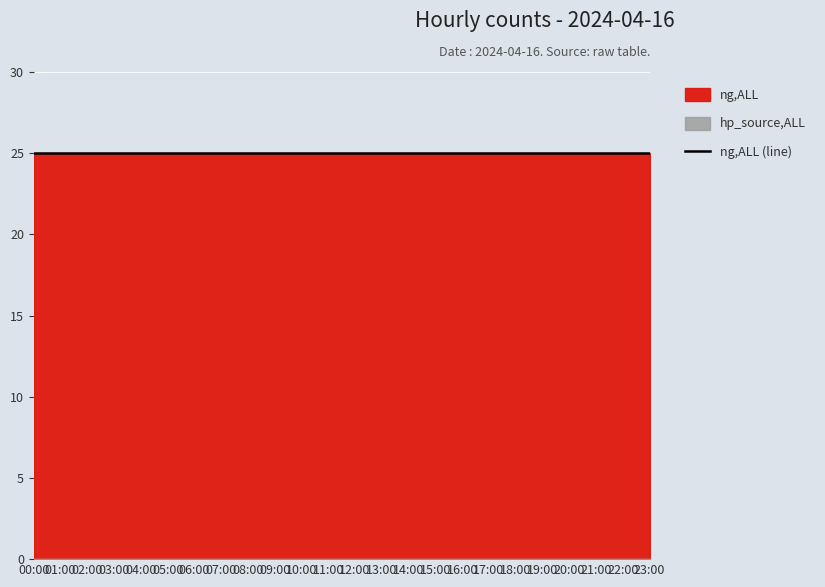

Rank the series by their maximum value, from lowest to highest.

hp_source,ALL, ng,ALL